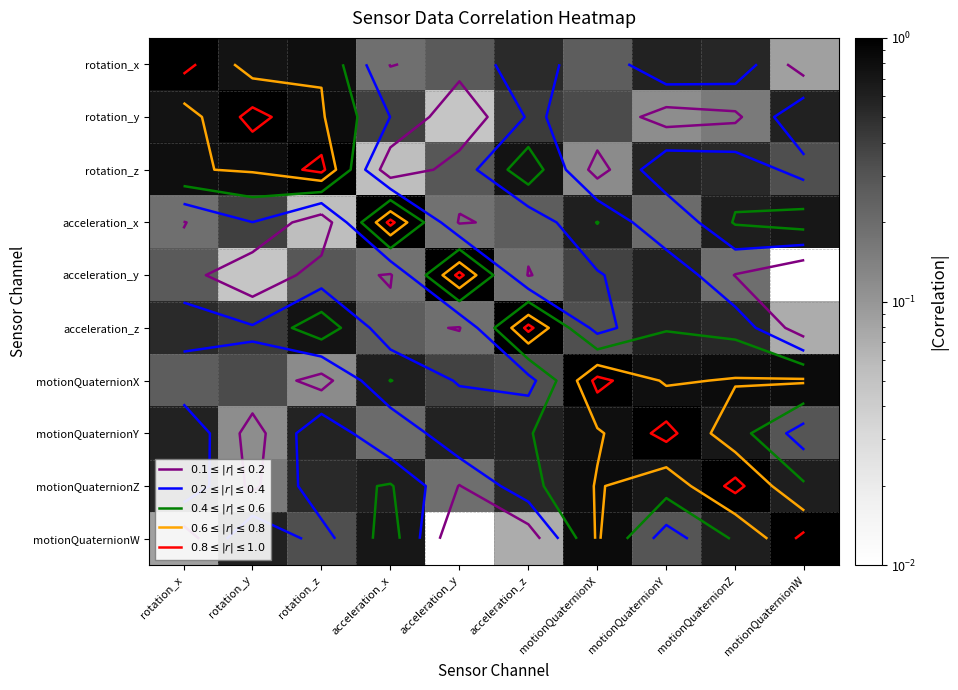

List the labels in order of acceleration_y value, largest first.

acceleration_y, motionQuaternionY, motionQuaternionX, rotation_z, rotation_x, motionQuaternionZ, acceleration_z, acceleration_x, rotation_y, motionQuaternionW